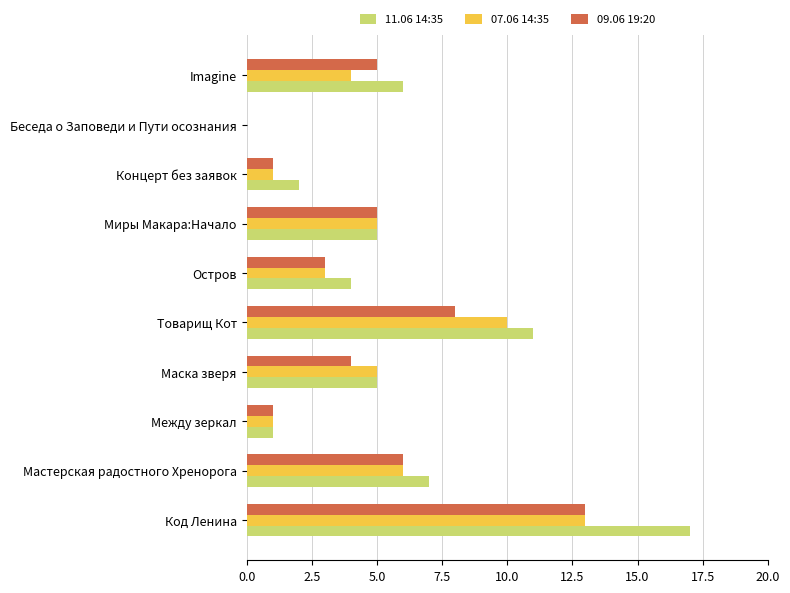

The value of 09.06 19:20 at Маска зверя is 7. True or false?

False